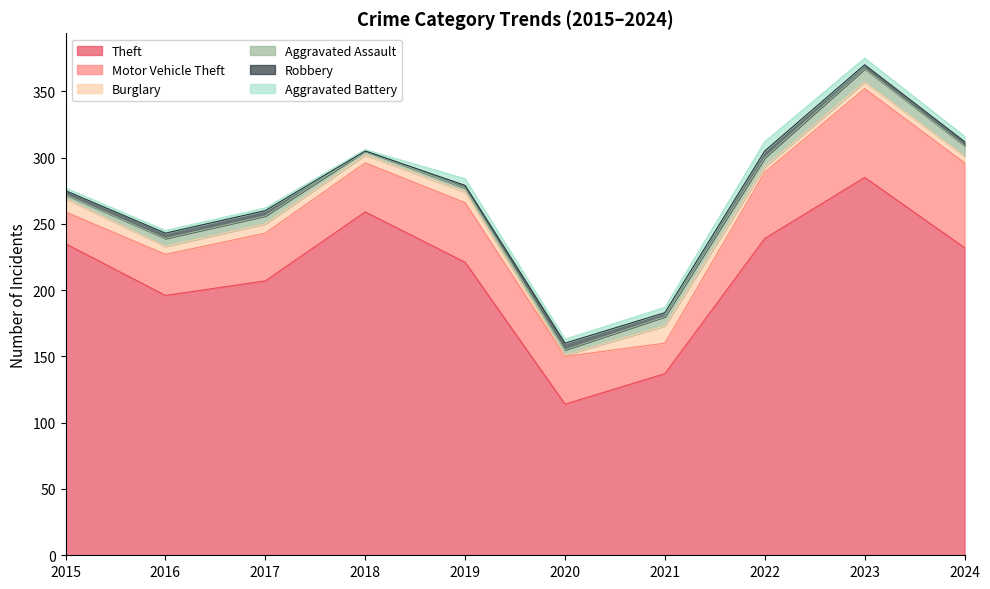

How many categories are shown in the chart?

10